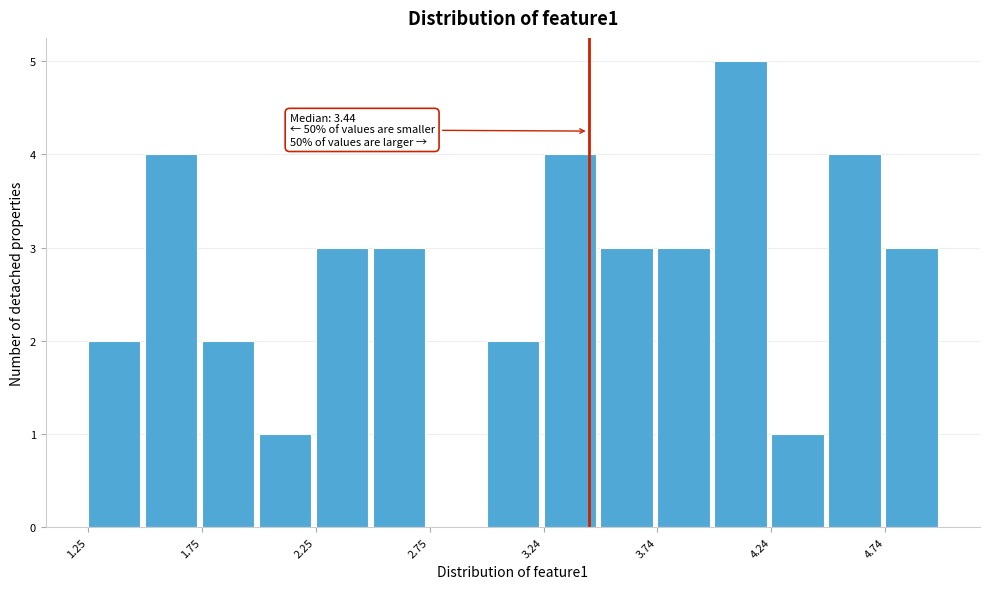

Which range on the x-axis has the tallest bar?

4.00 to 4.25